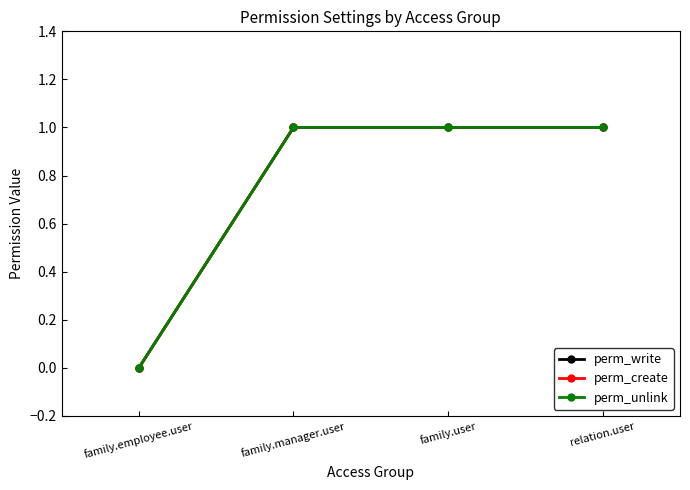

Which series has the largest range (max minus min)?

perm_write